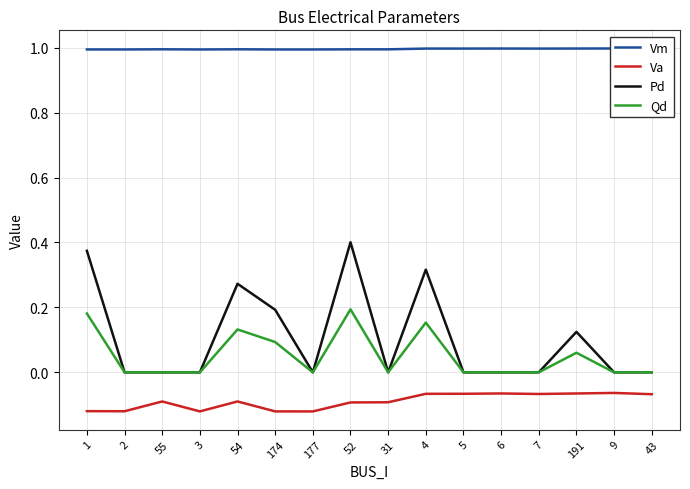

Is the value of Va at 7 greater than the value of Qd at 4?

No